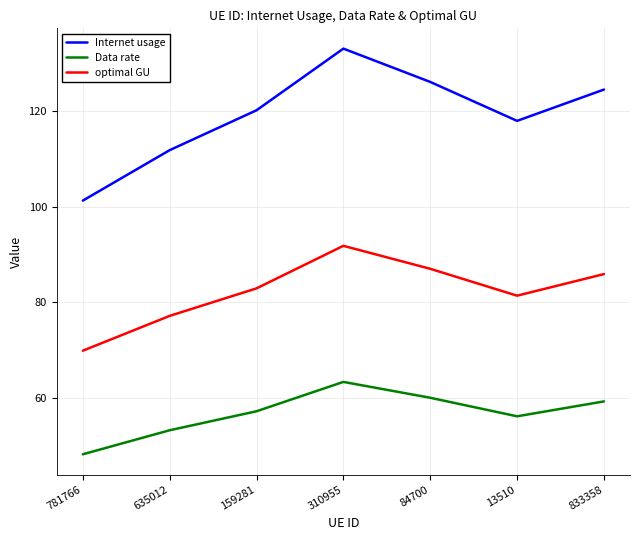

List the series in order of their overall mean, highest first.

Internet usage, optimal GU, Data rate